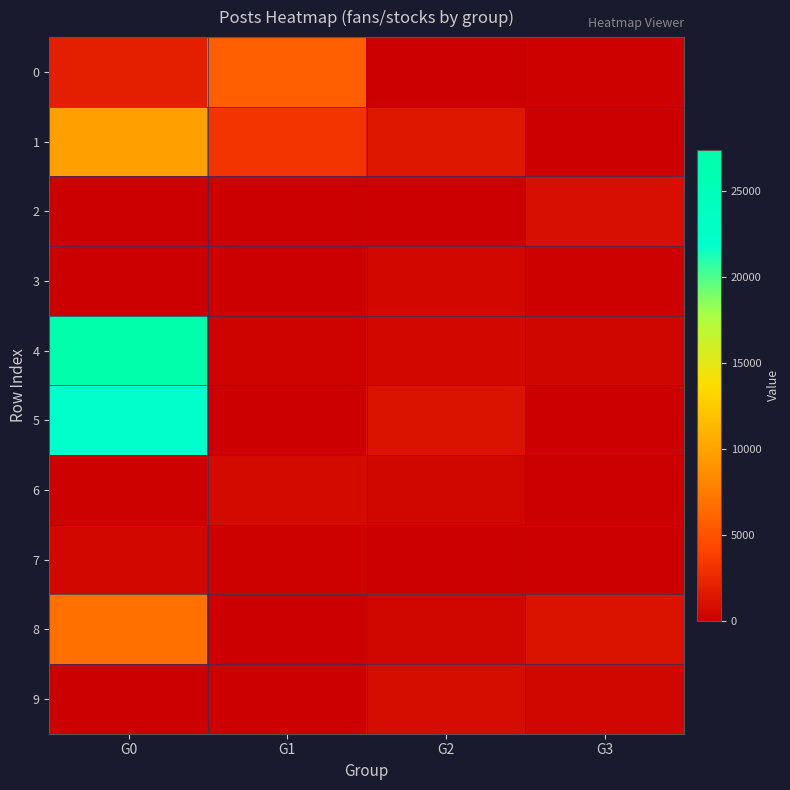

Reading left to right, list all the values displayed in this chart.

0: G0=1929	G1=5792	G2=20	G3=122
1: G0=9730	G1=3163	G2=1430	G3=68
2: G0=95	G1=105	G2=20	G3=1000
3: G0=0	G1=7	G2=495	G3=179
4: G0=27377	G1=218	G2=428	G3=367
5: G0=22176	G1=17	G2=1184	G3=17
6: G0=145	G1=663	G2=391	G3=43
7: G0=550	G1=167	G2=20	G3=94
8: G0=6798	G1=39	G2=386	G3=1214
9: G0=25	G1=20	G2=779	G3=384